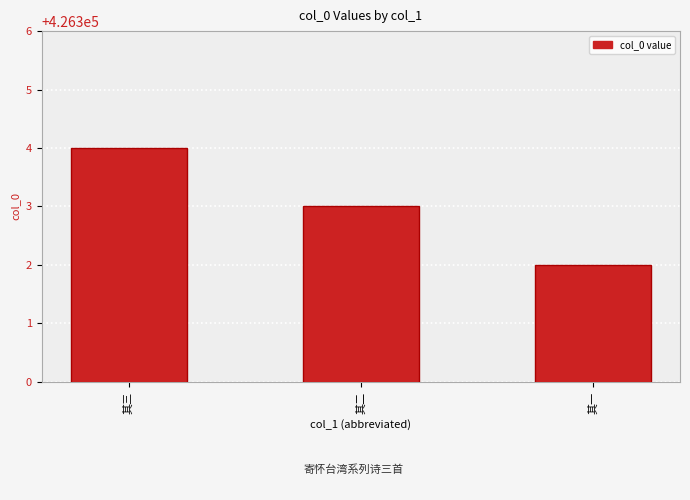

Count the values in the range 426302 to 426304.

3